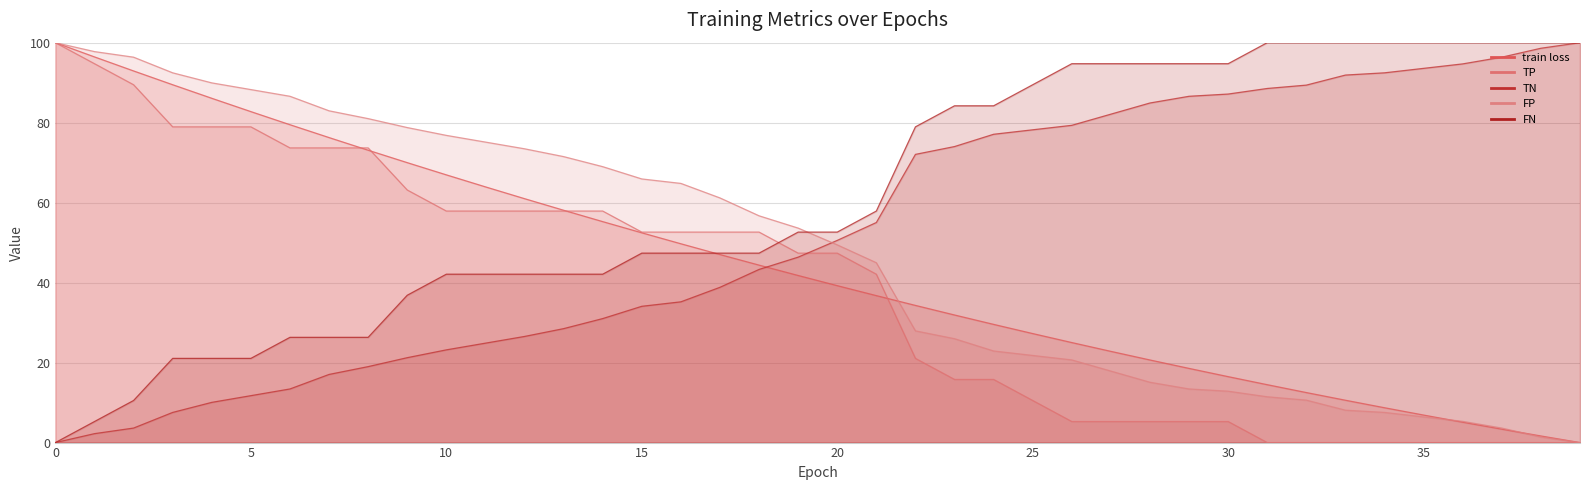

What is the sum of all FP values?

1889.7